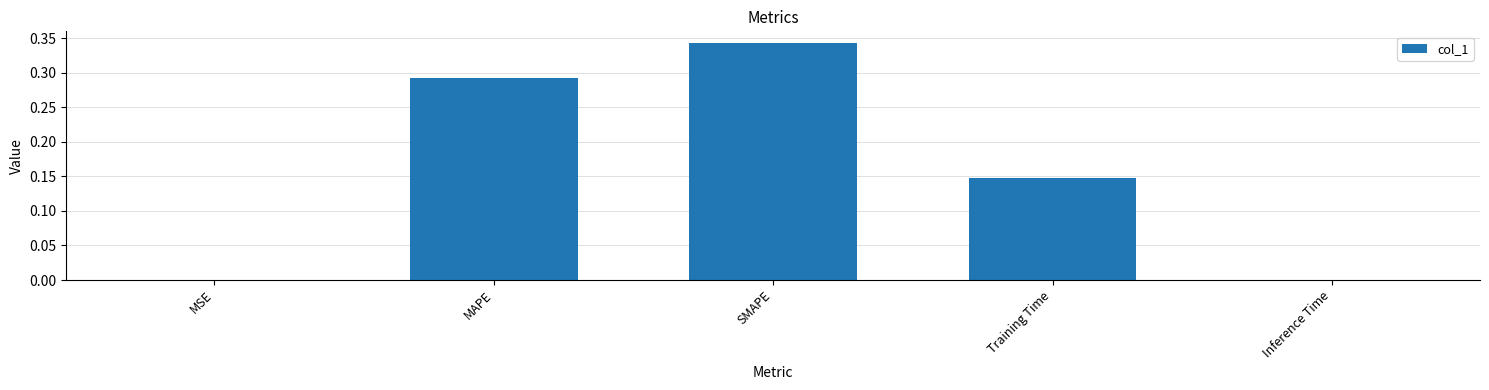

Which category has the highest value across all series?

SMAPE